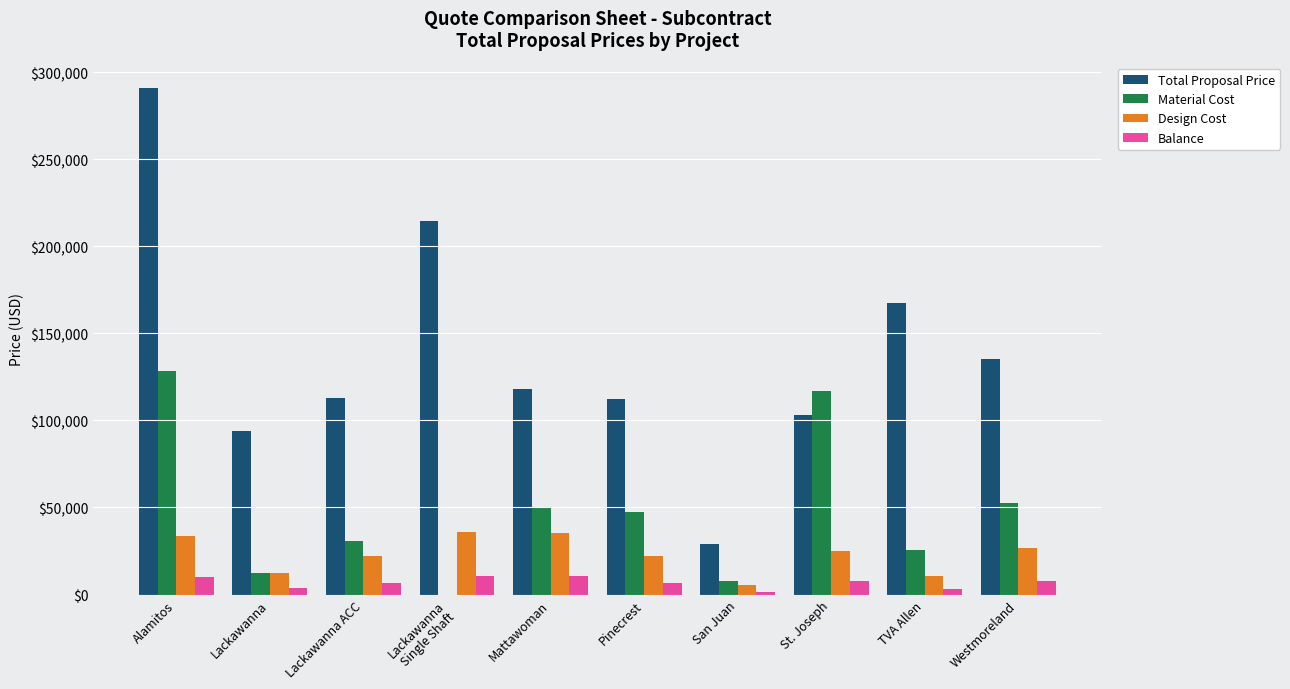

At which category is the sum across all series the highest?

Alamitos